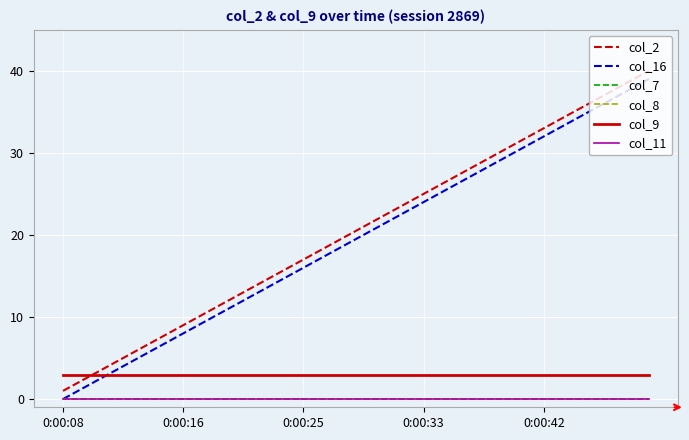

What are all the series names shown in the legend?

col_2, col_16, col_7, col_8, col_9, col_11